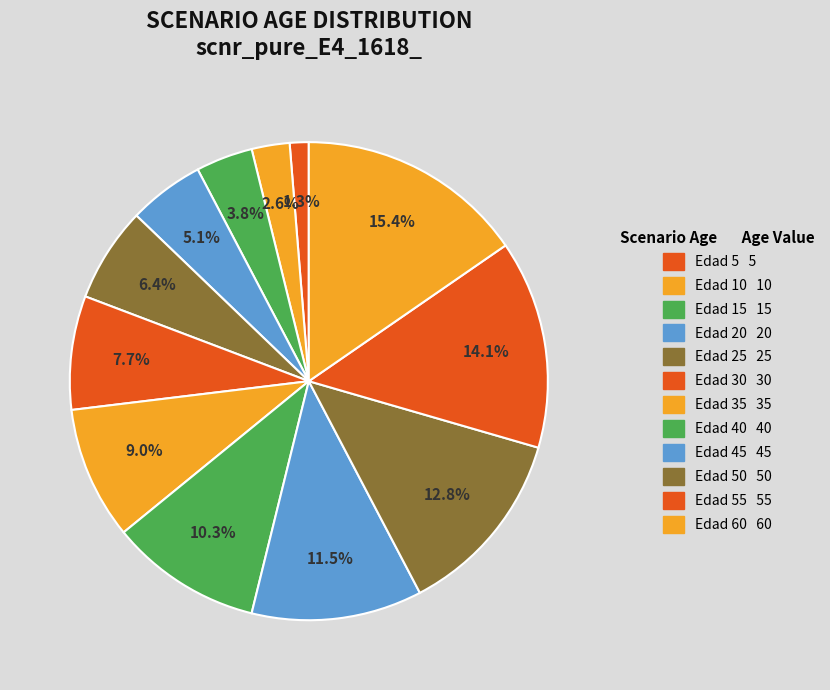

What is the smallest slice in the pie chart?

Edad 5